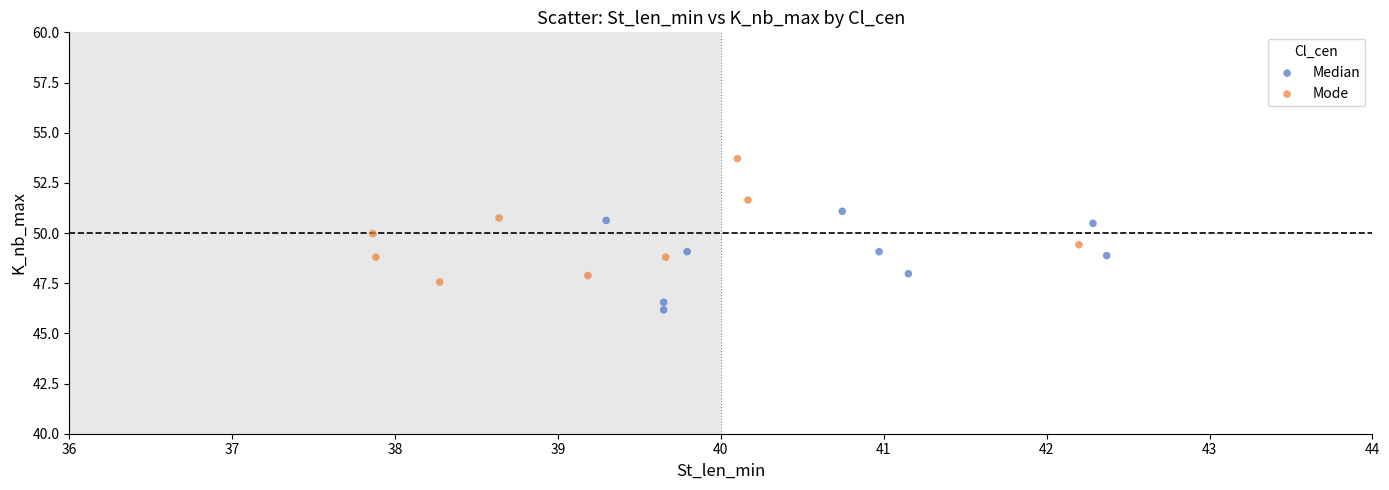

Which series contains the highest Y value?

Mode